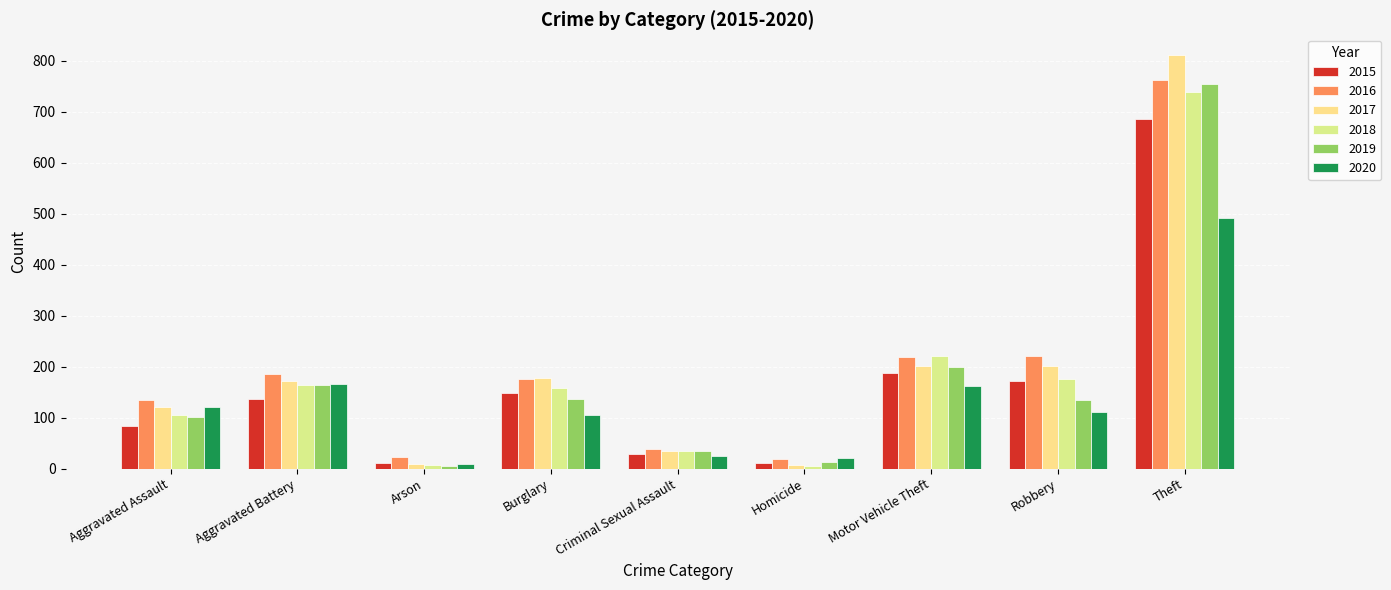

At which category is the sum across all series the highest?

Theft